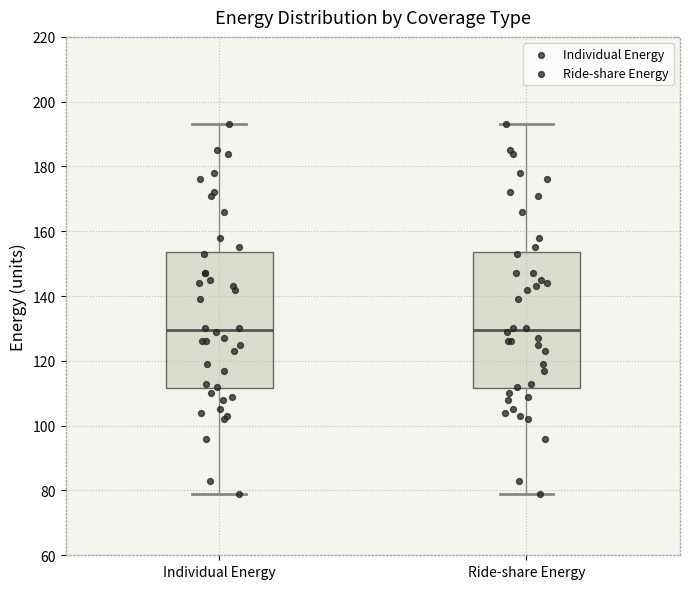

Reading left to right, read every box against the y-axis: the position of its median line, the range the box covers, and the ends of its whiskers. The values are not printed on the chart, so give them approximately, as read against the axis.

Individual Energy: median 130, box 112 to 154, whiskers 80 to 194
Ride-share Energy: median 130, box 112 to 154, whiskers 80 to 194